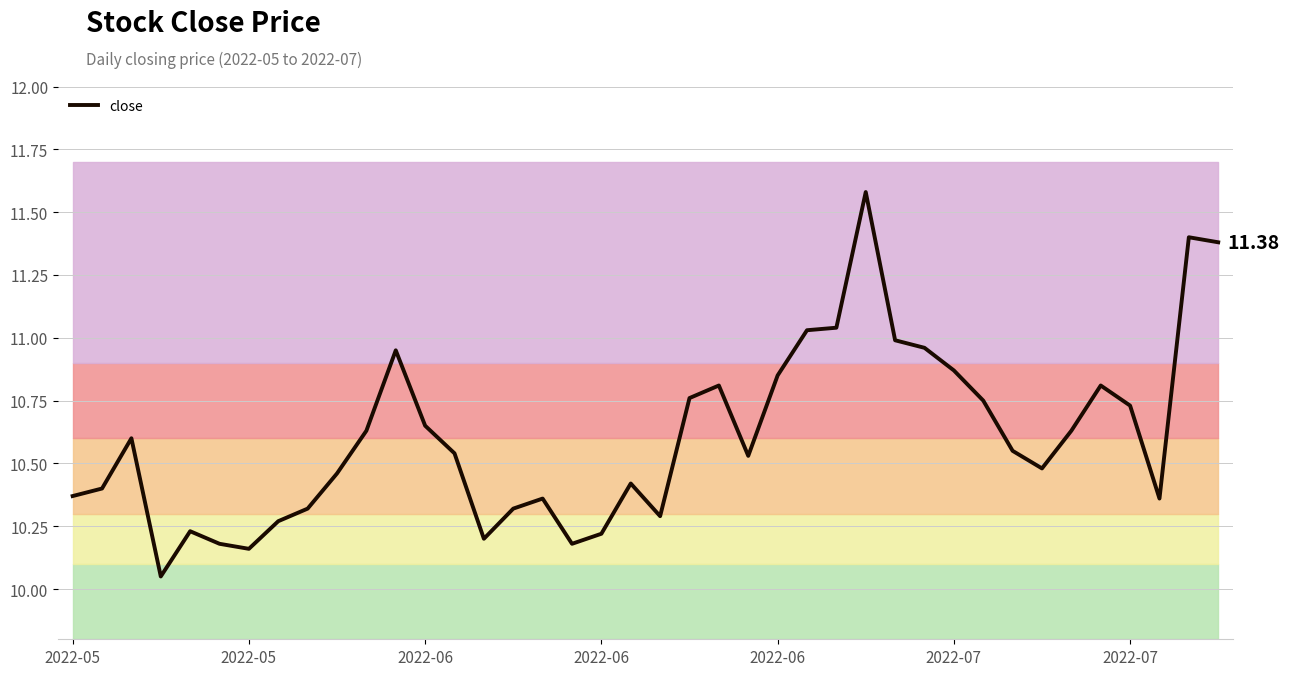

The chart shows a value of 4.4 at 2022-05. True or false?

False